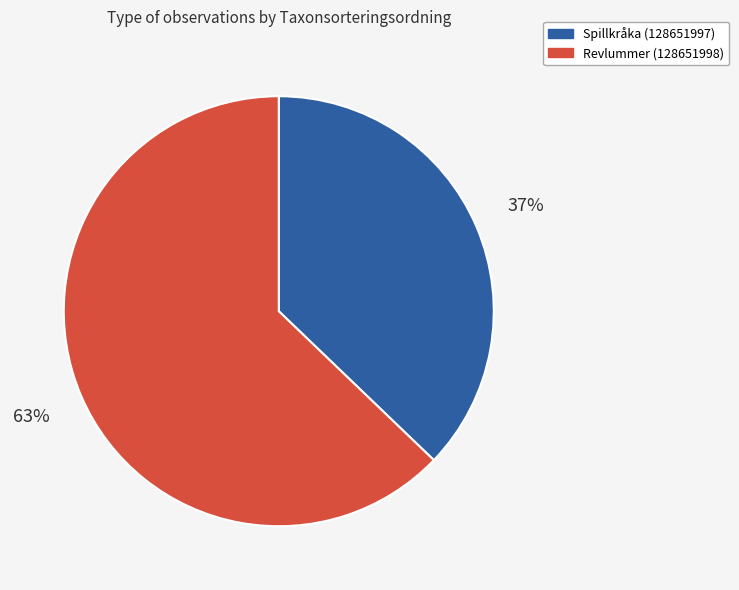

Combined, do Spillkråka (128651997) and Revlummer (128651998) account for over 50%?

Yes